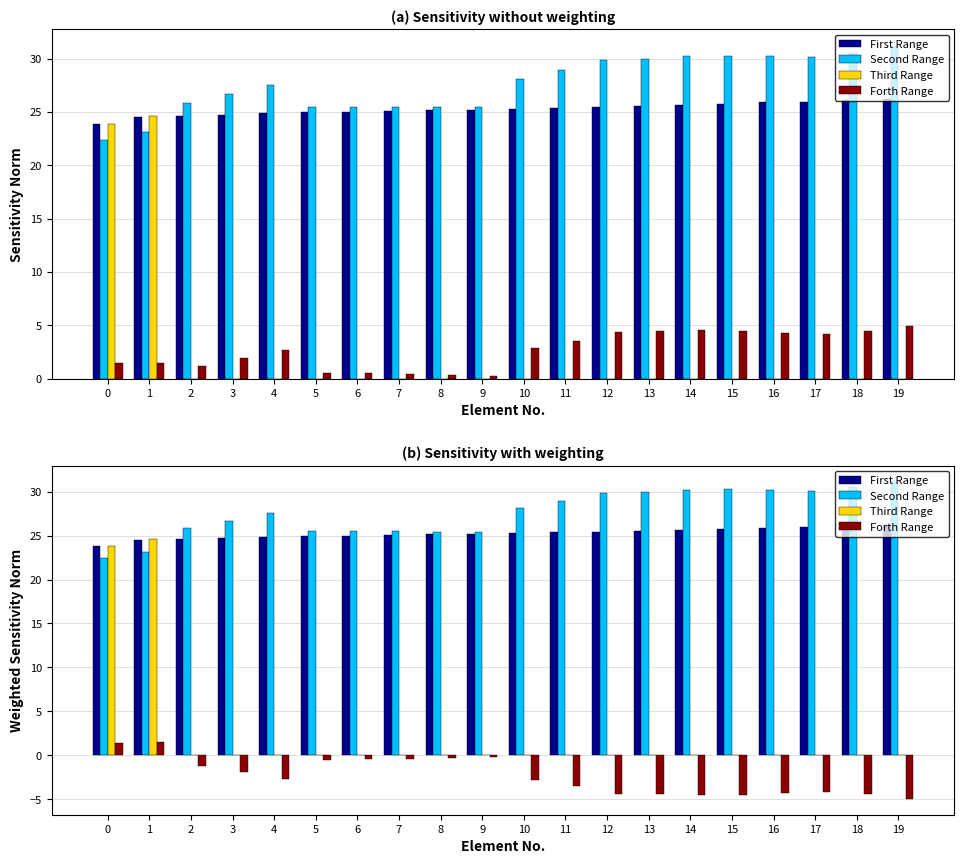

How many data points in First Range are above 25?

14